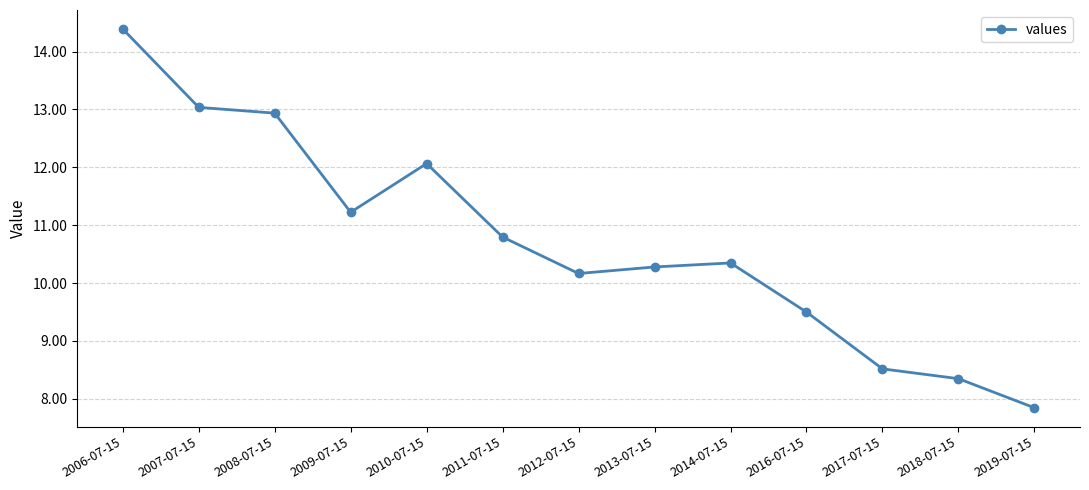

Where does the data first go above 10?

2006-07-15